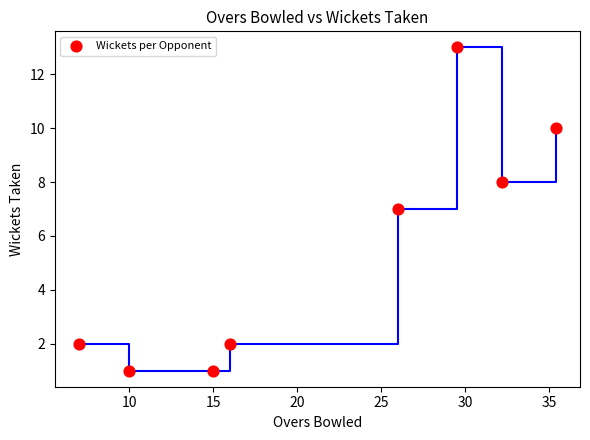

What is the average Y value?

6